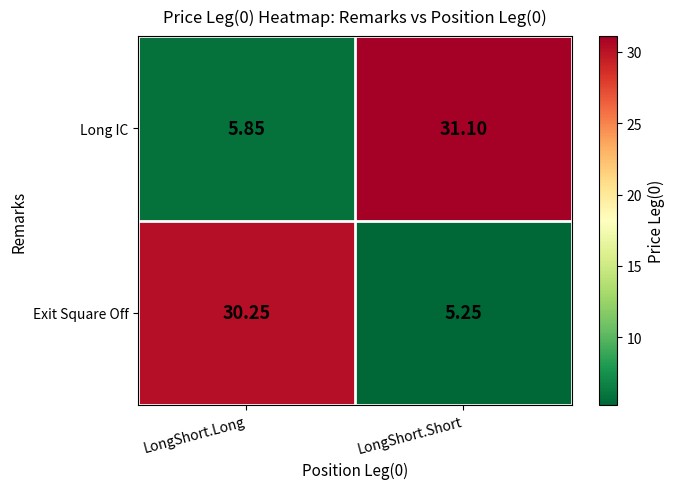

Rank the series by their maximum value, from highest to lowest.

Long IC, Exit Square Off